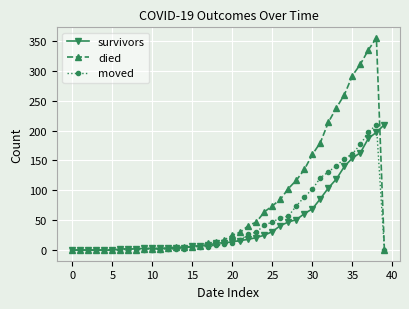

Which series has the largest total across all categories?

died